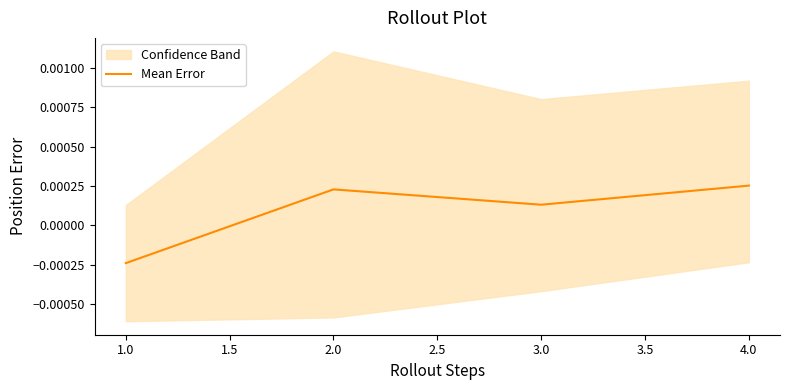

At which label does Mean Error first exceed 0?

2.0